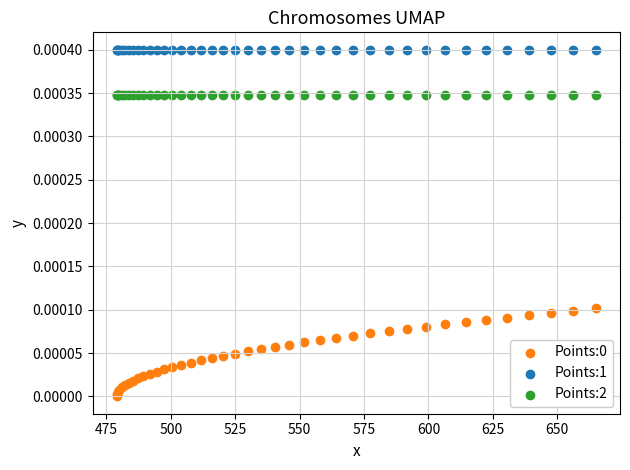

Which series reaches the maximum Y coordinate?

Points:1